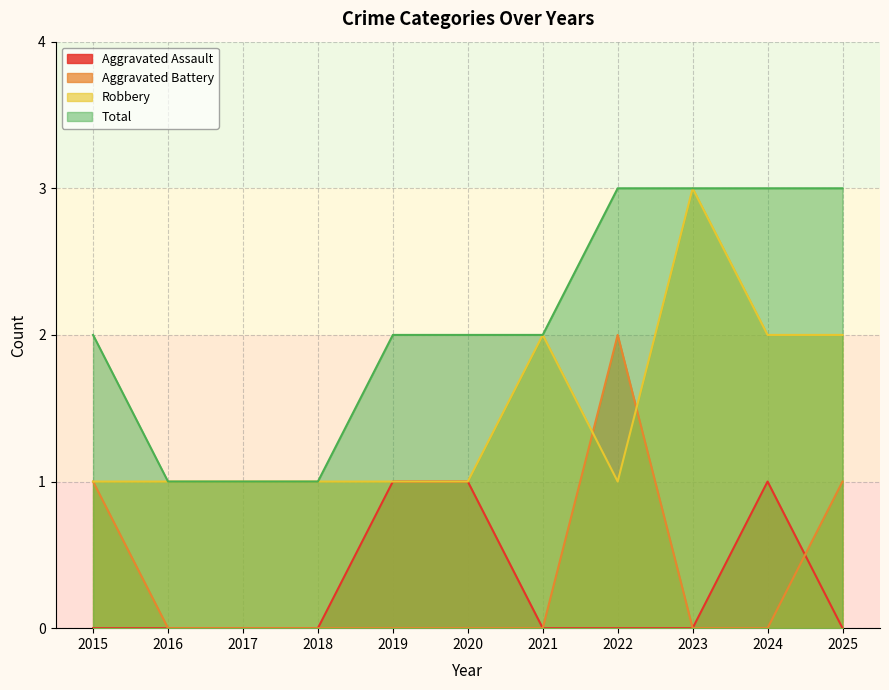

True or false: Total and Aggravated Battery cross at least once.

False